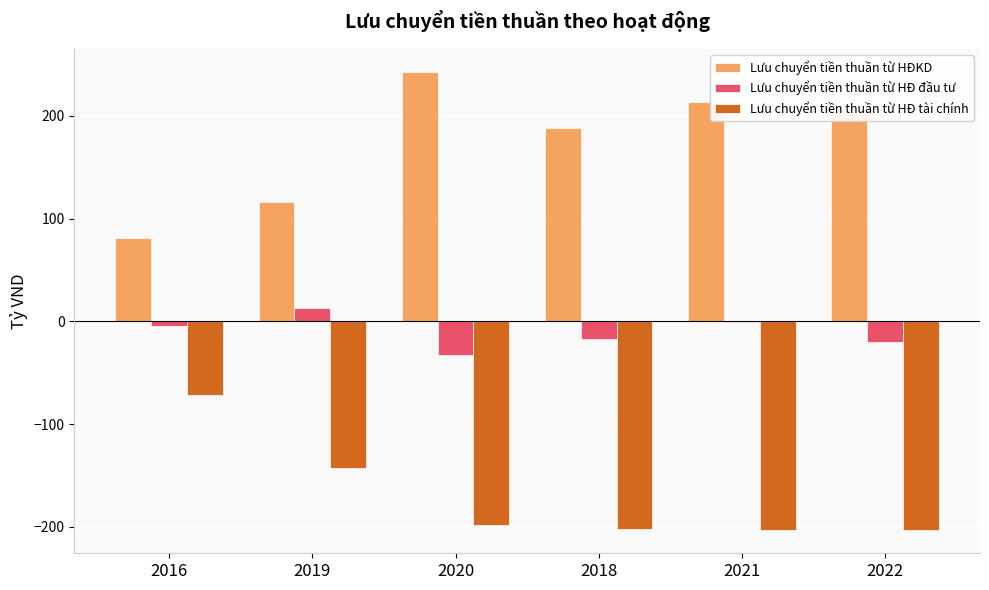

Between 2020 and 2018, which series saw the biggest shift?

Lưu chuyển tiền thuần từ HĐKD